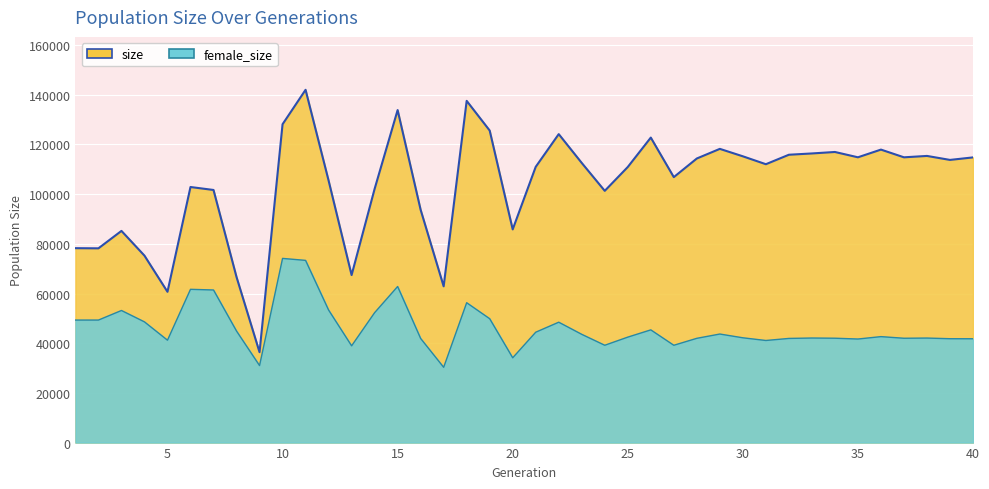

Reading left to right, transcribe all the data shown in this chart.

size: 78243	78184	85199	75244	60692	102864	101673	66642	36379	128124	141989	105481	67428	102110	133832	93684	62887	137539	125593	85805	110986	124154	112553	101322	110925	122756	106843	114342	118217	115222	112040	115853	116371	116965	114823	117923	114816	115373	113771	114782
female_size: 49310	49314	53170	48584	41213	61689	61418	44895	30998	74130	73336	53357	38952	52289	62822	41908	30301	56294	49857	34130	44427	48455	43573	39175	42446	45366	39169	41967	43691	42178	41093	41923	42084	42007	41681	42648	41994	42070	41806	41787